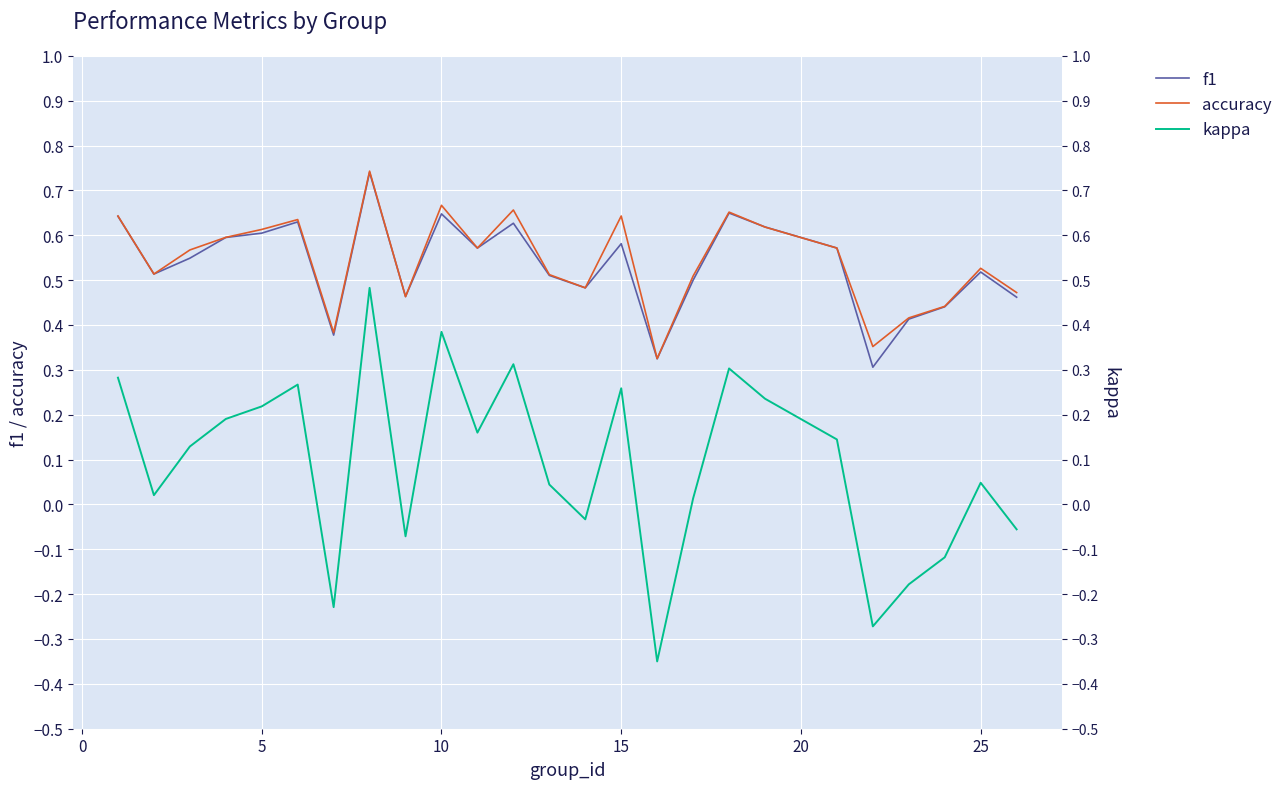

True or false: kappa and f1 cross at least once.

False